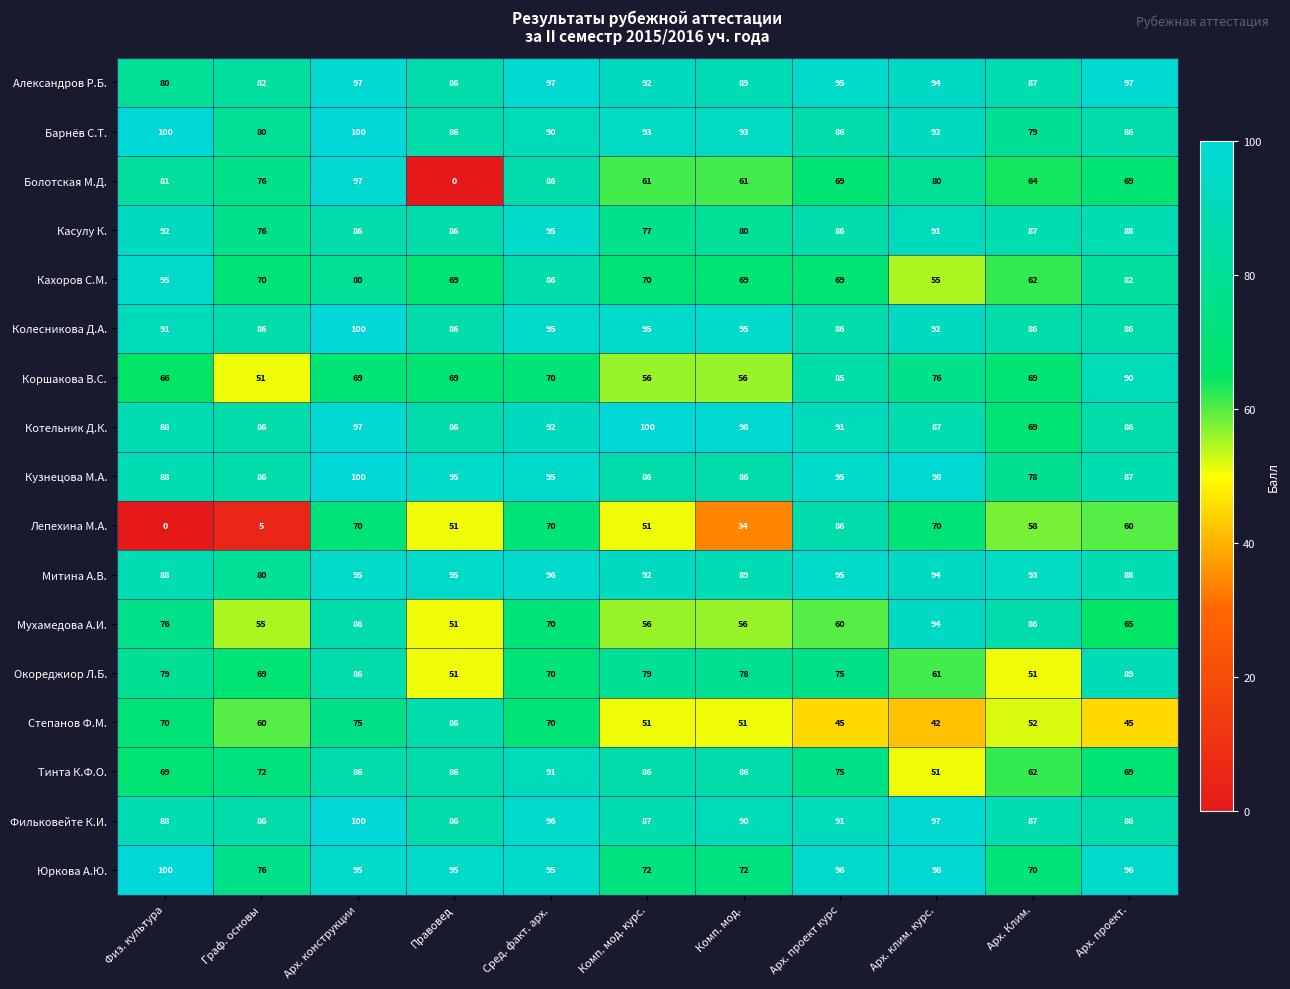

Which series has the largest range (max minus min)?

Болотская М.Д.